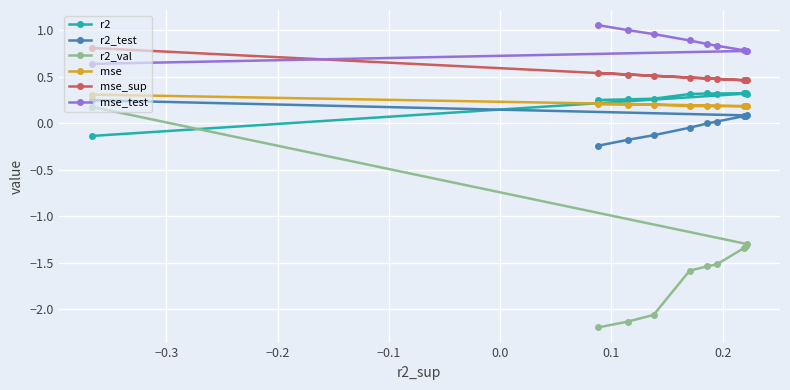

How many values in r2_test are below zero?

5